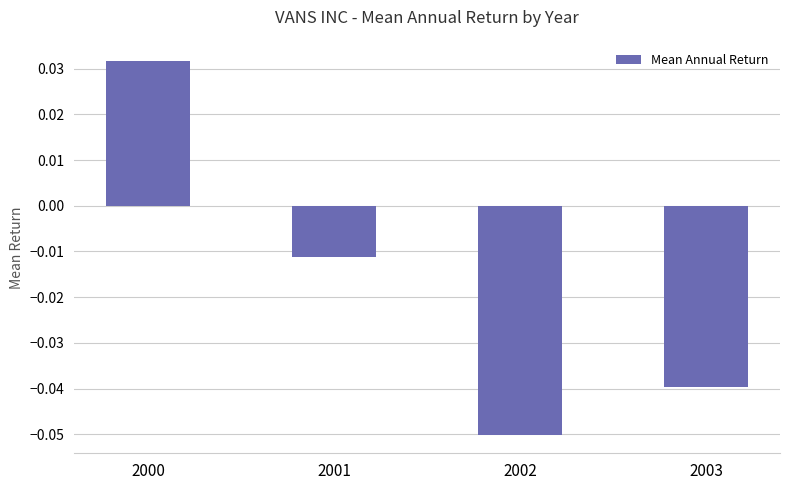

Rank the categories by value from highest to lowest.

2000, 2001, 2003, 2002